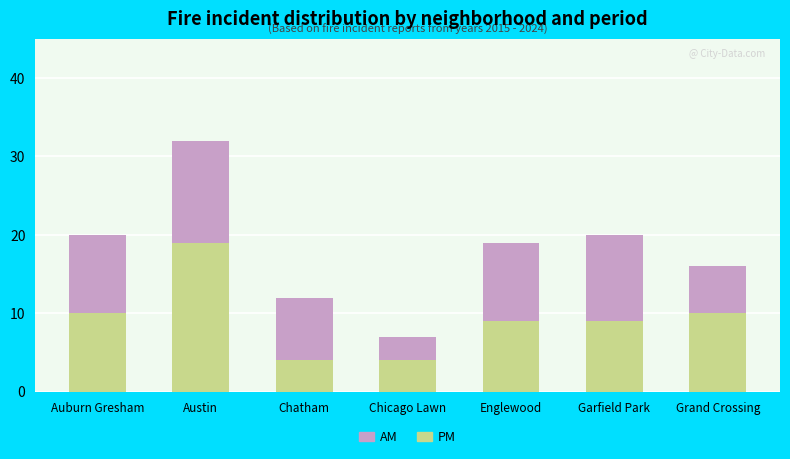

What position from the right is Garfield Park?

2